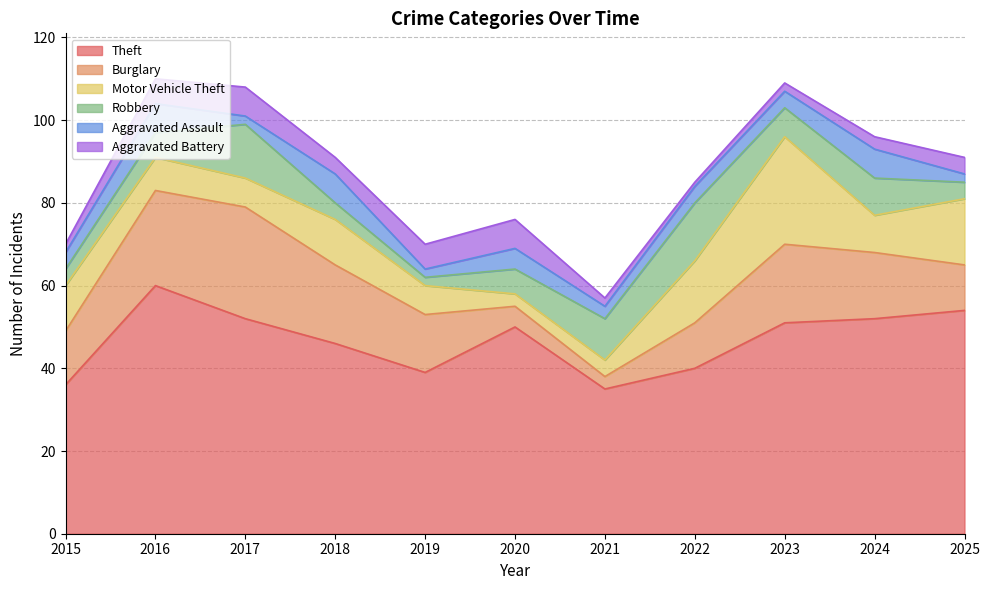

Which series changed the most between 2016 and 2017?

Theft